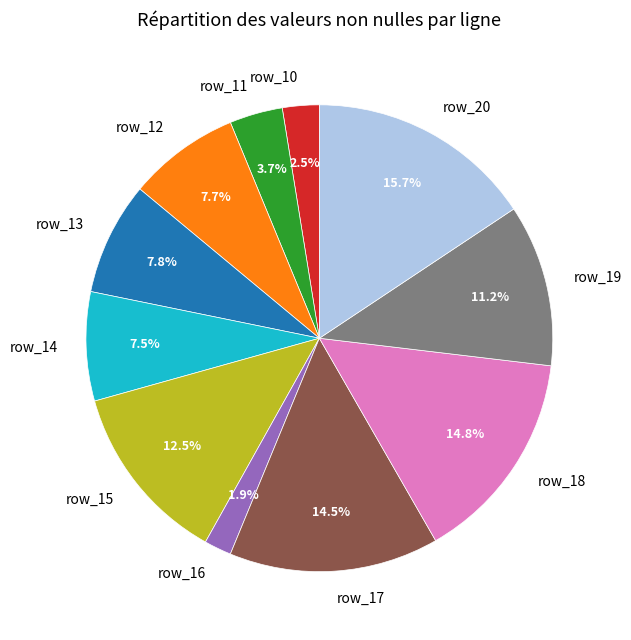

Is it true that row_12 is 23% of the pie?

False